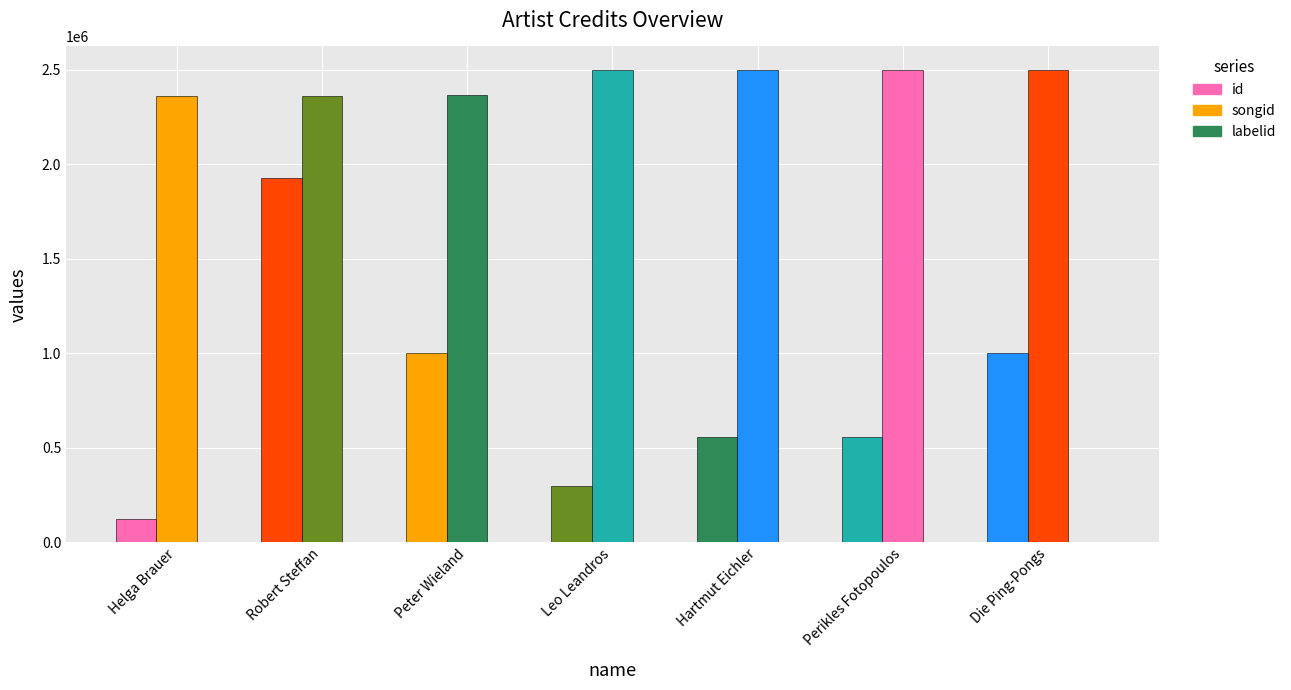

Which category has the highest value across all series?

Leo Leandros